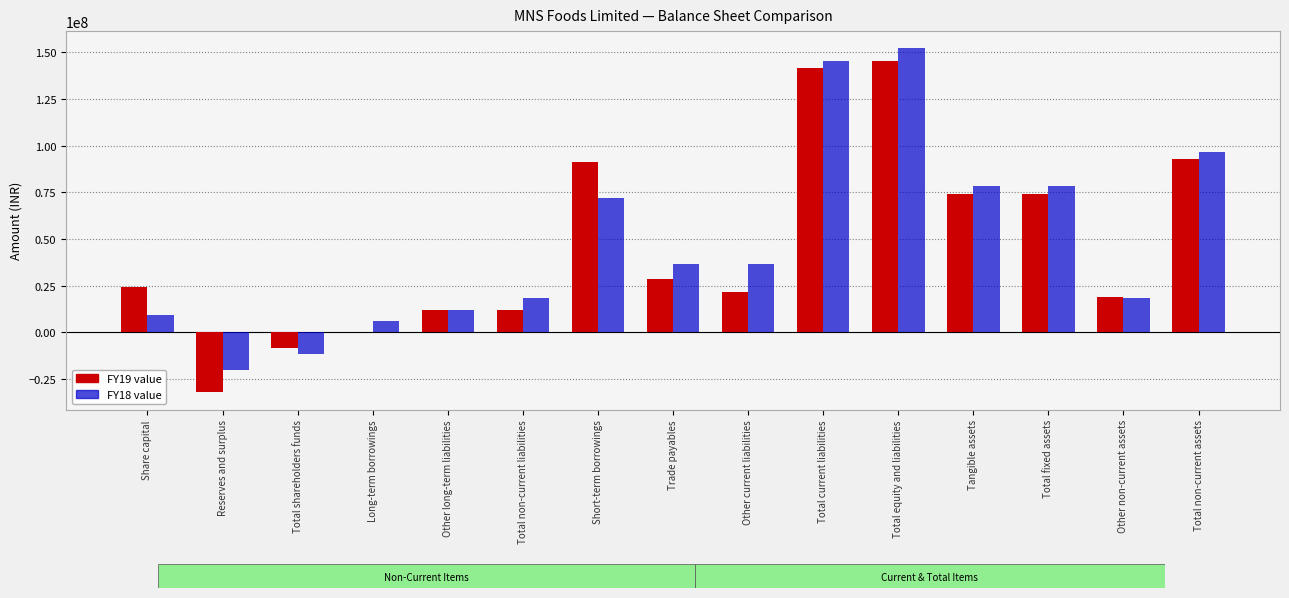

Are the bars horizontal?

No